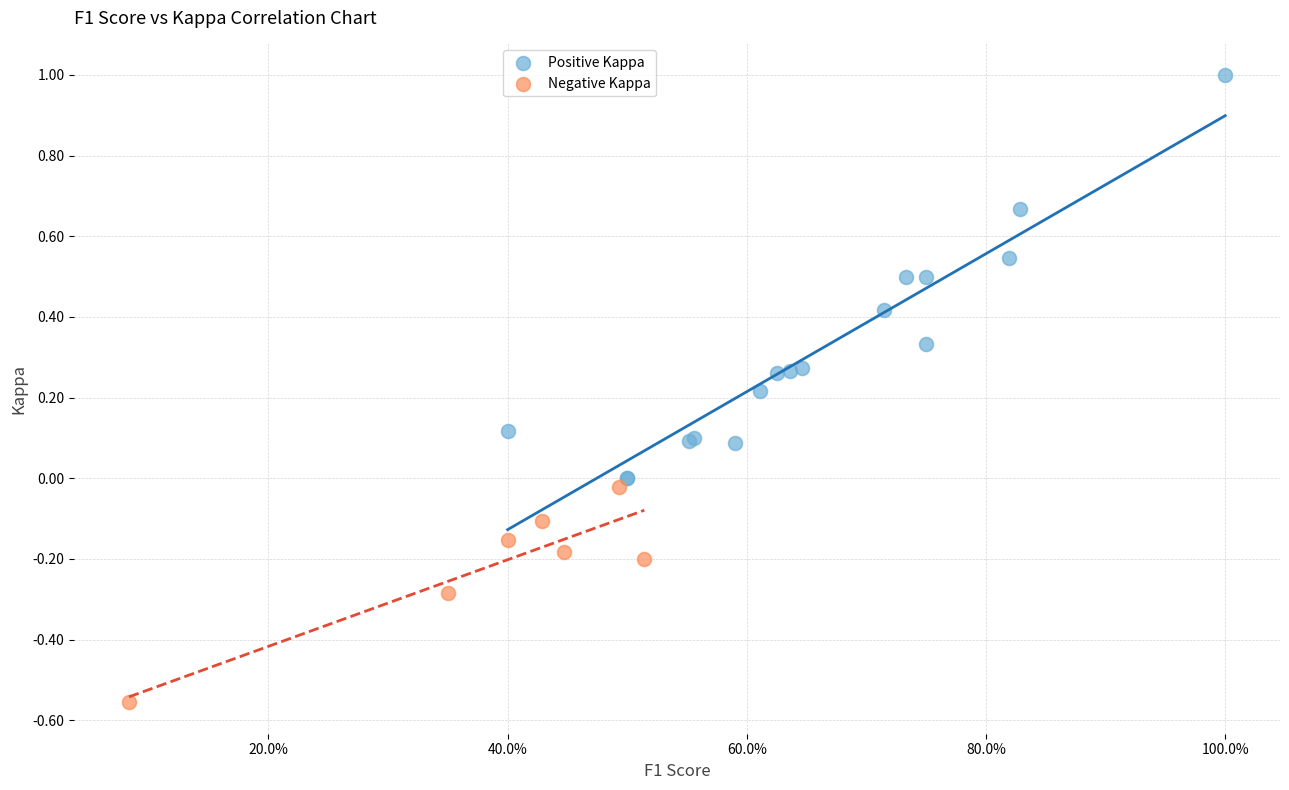

What are all the series names shown in the legend?

Positive Kappa, Negative Kappa